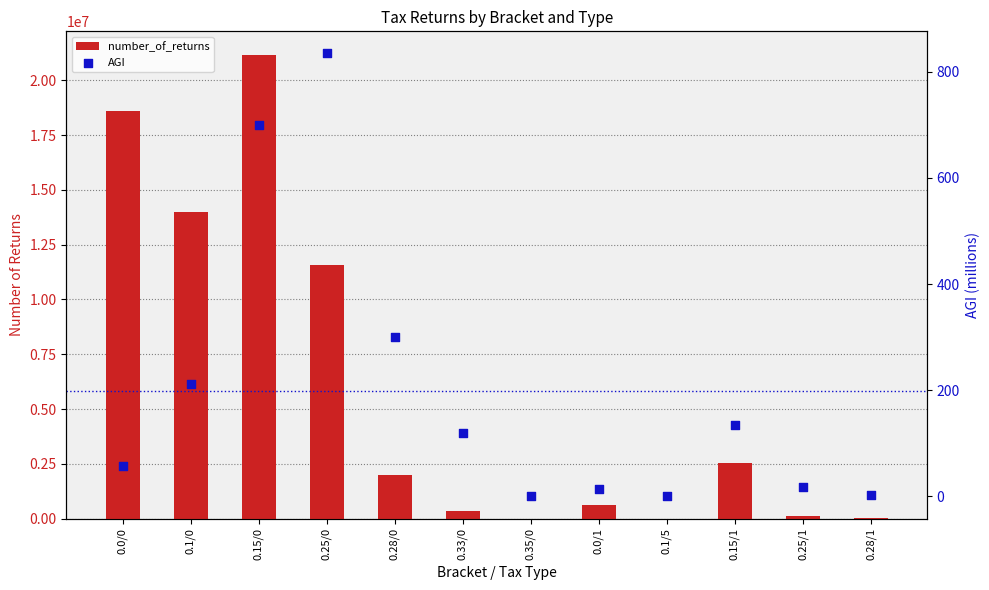

At which category is the sum across all series the highest?

0.15/0